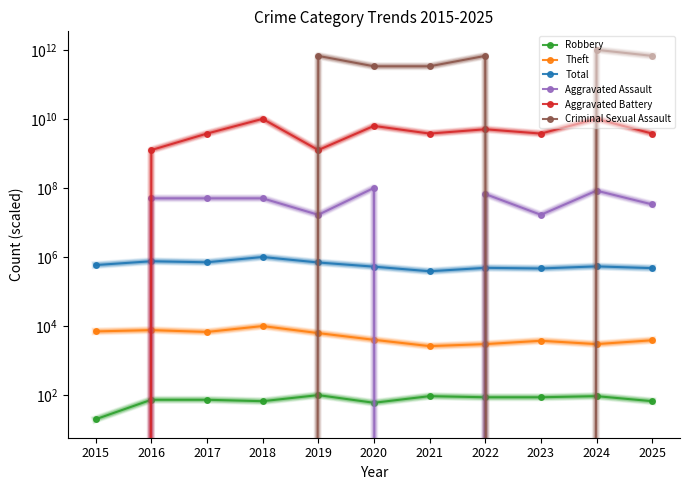

True or false: Robbery and Theft cross at least once.

False